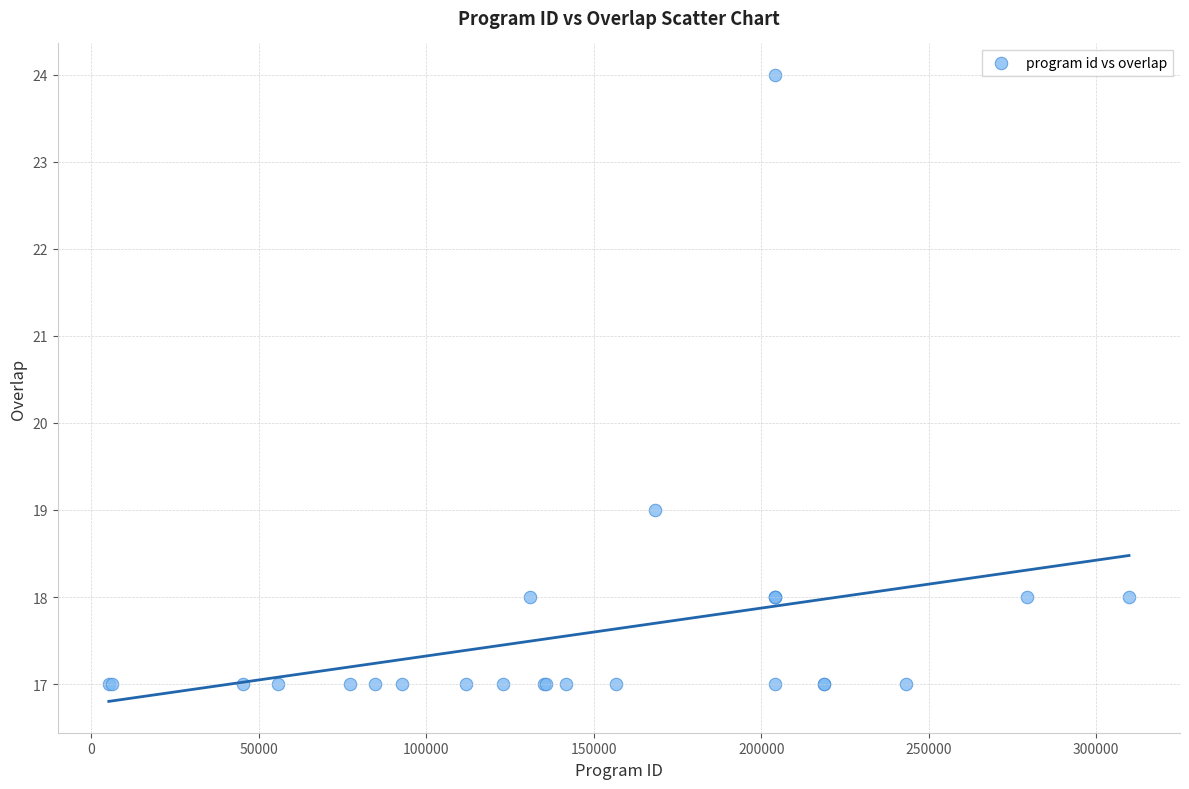

What Y value in the scatter plot is closest to 20?

19